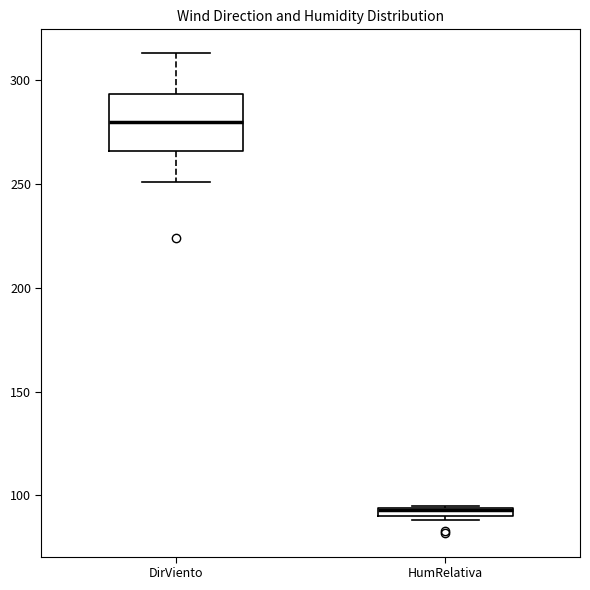

Which box is the tallest, from its lower edge to its upper edge?

DirViento